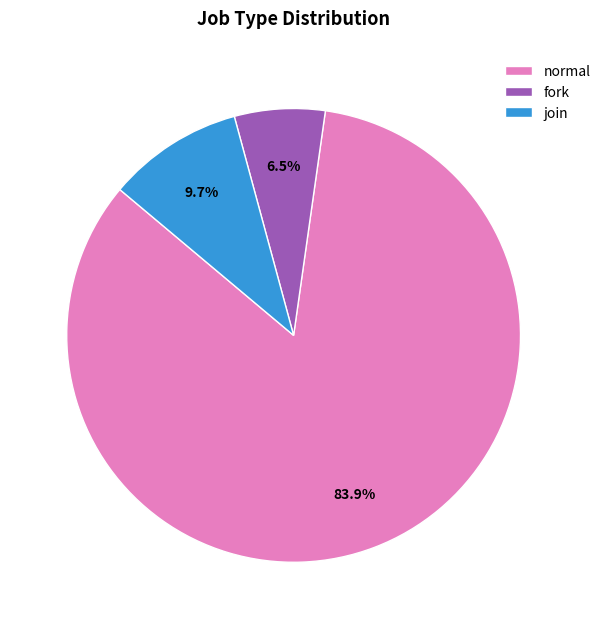

Which slice is the largest?

normal